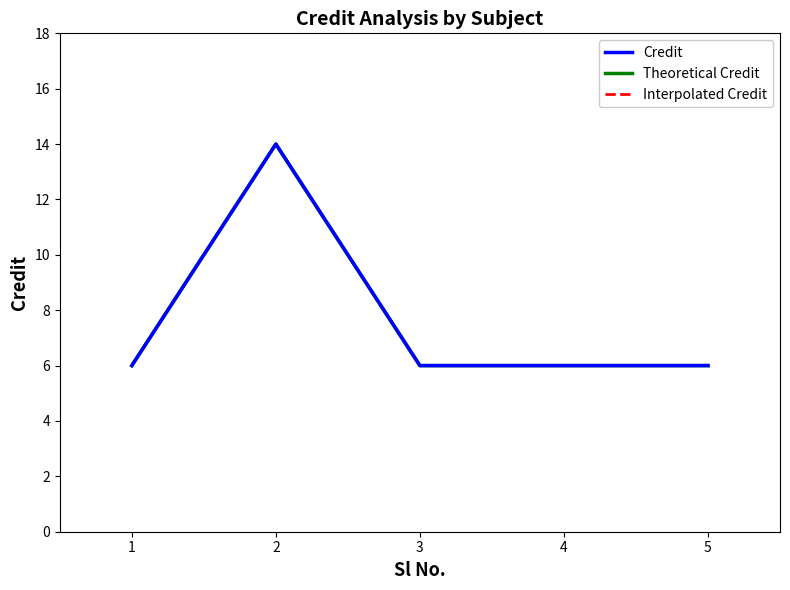

Which series has the largest range (max minus min)?

Credit